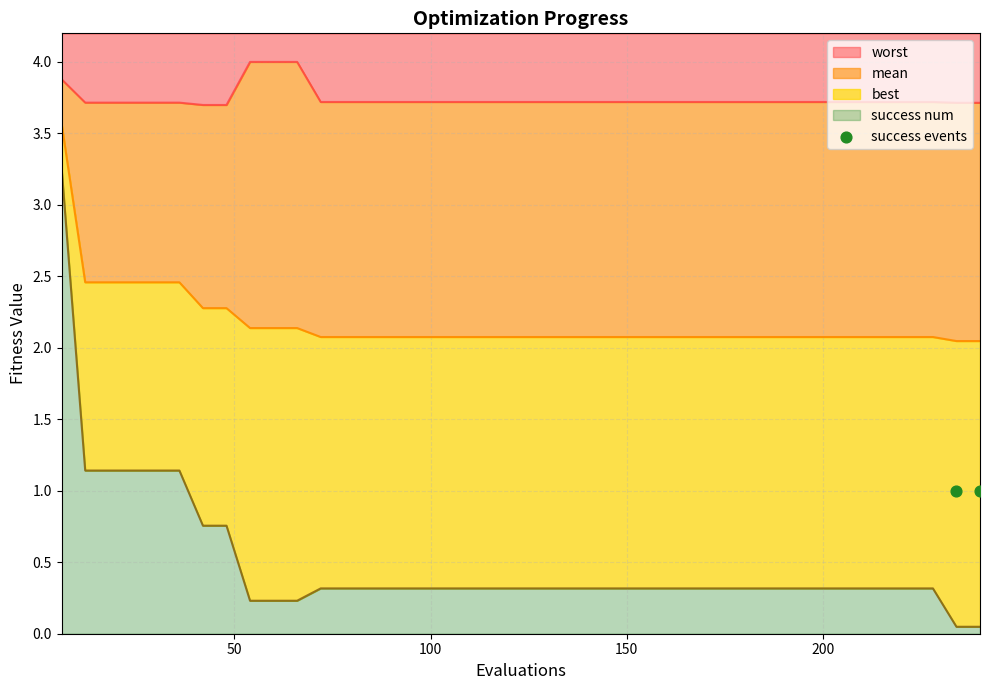

Which series has the widest spread of Y values?

best